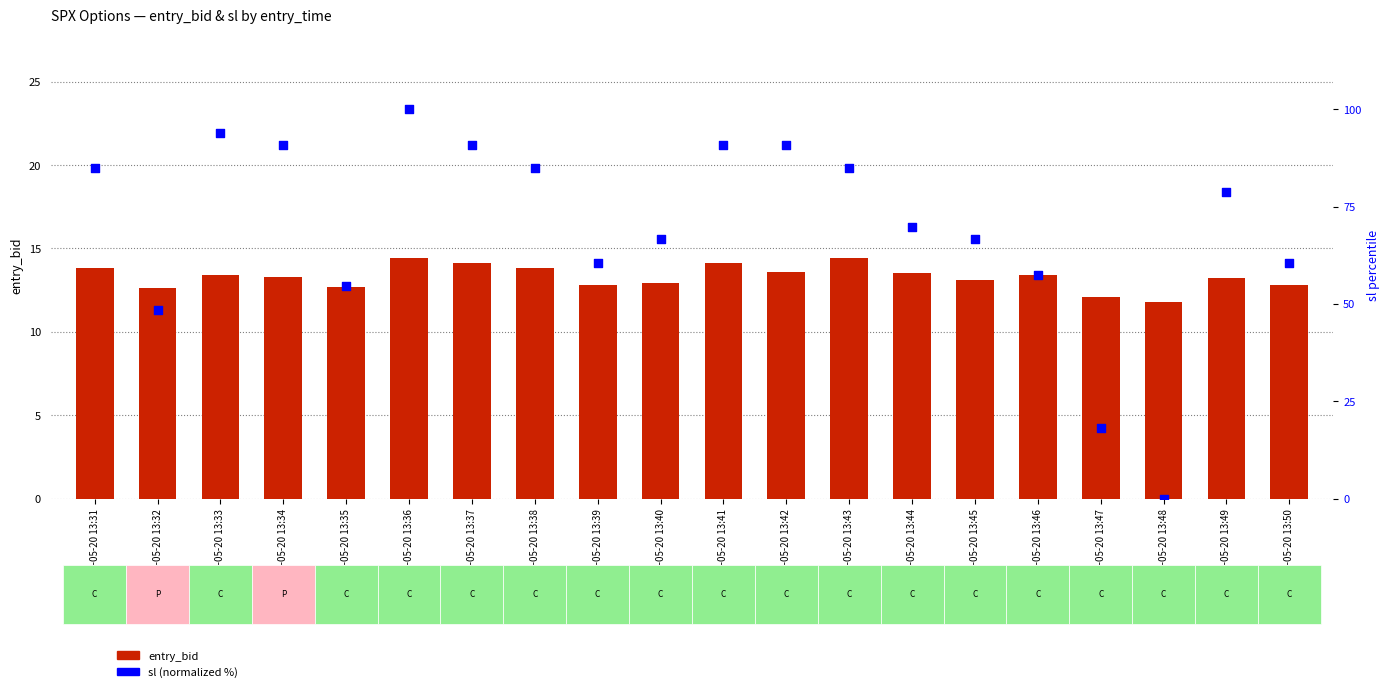

Is the value of sl (normalized %) at 2025-05-20 13:38 greater than the value of entry_bid at 2025-05-20 13:40?

Yes